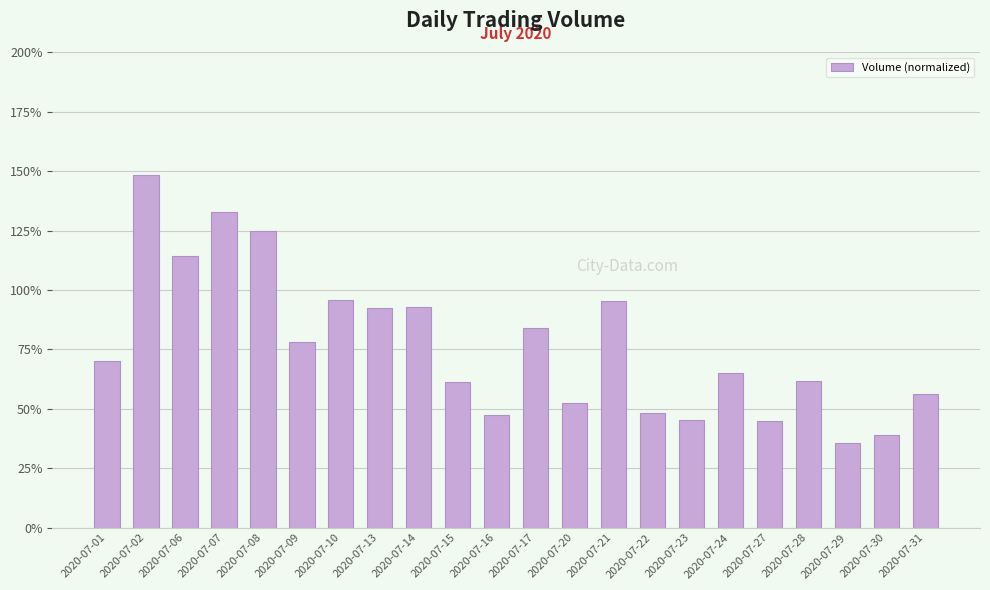

What is the smallest value displayed?

35.6